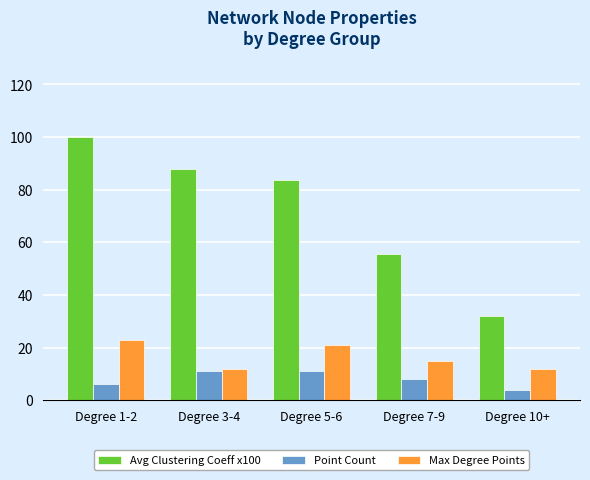

What are all the series names shown in the legend?

Avg Clustering Coeff x100, Point Count, Max Degree Points